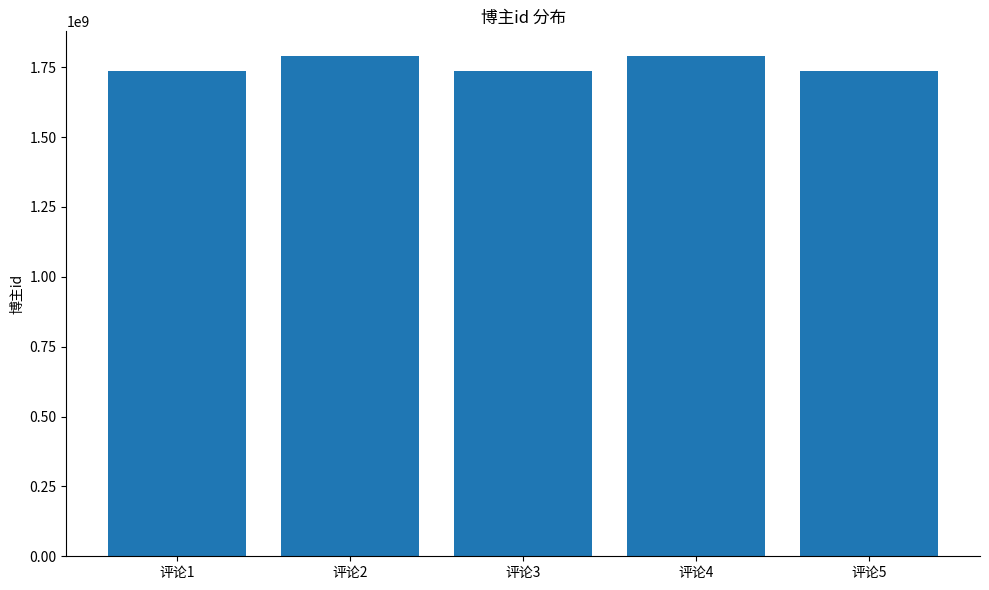

What is the average value?

1756511002